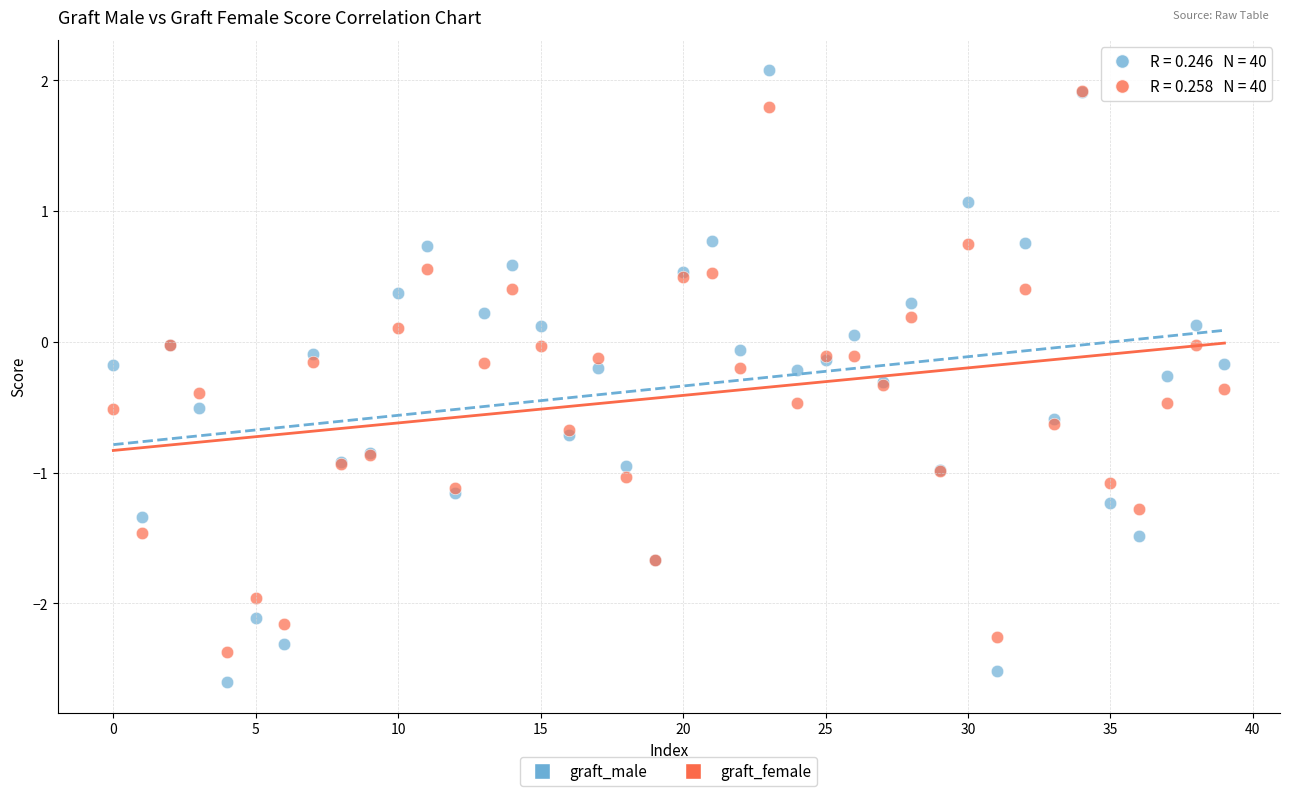

Which series has the largest Y range (max minus min)?

graft_male